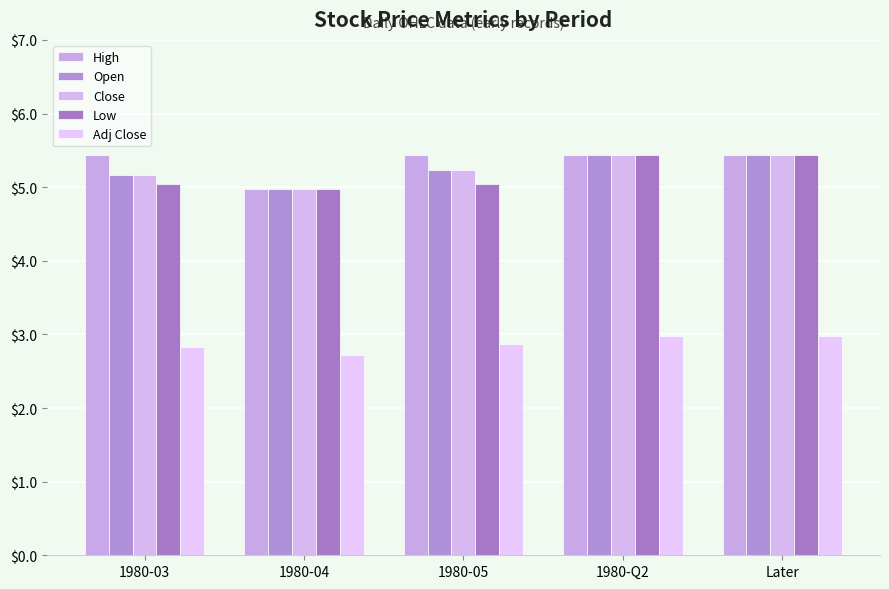

The Low series shows 5.0 at 1980-05. True or false?

True